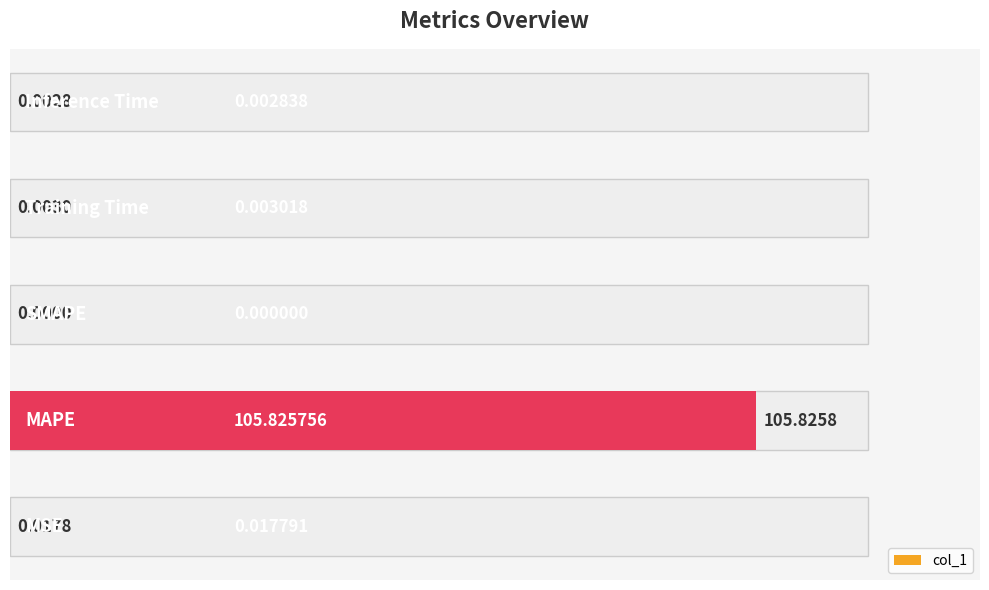

Does the chart contain any negative values?

No